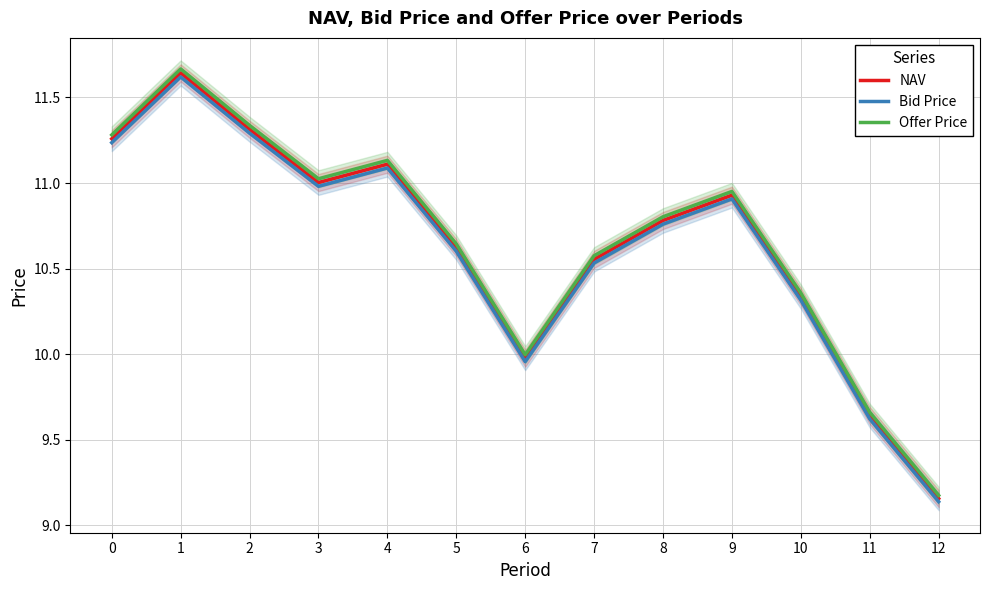

What is the sum of the NAV values at 8 and 11?

20.4